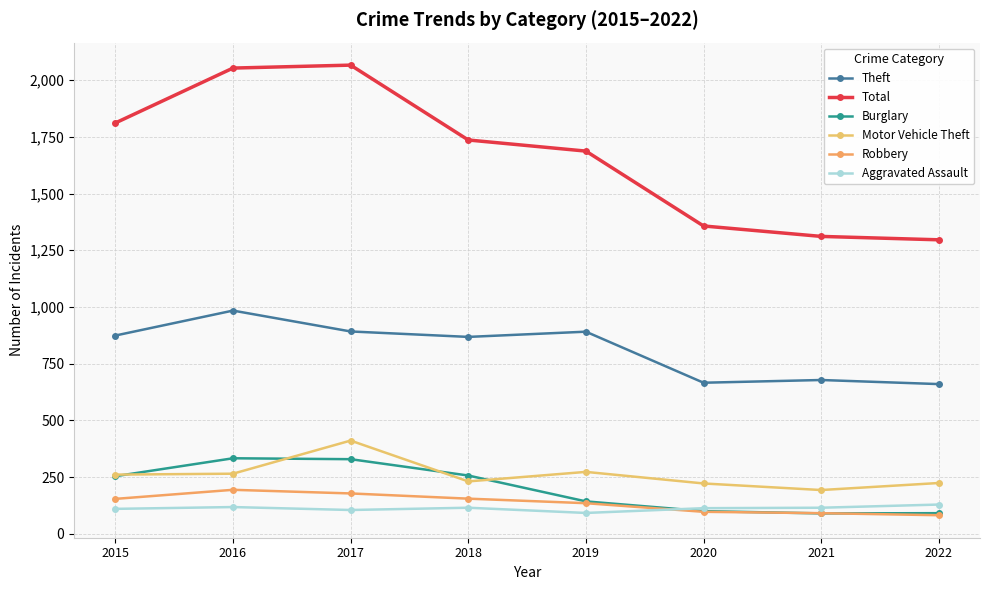

In Robbery, how many points are higher than both neighbors (excluding endpoints)?

1